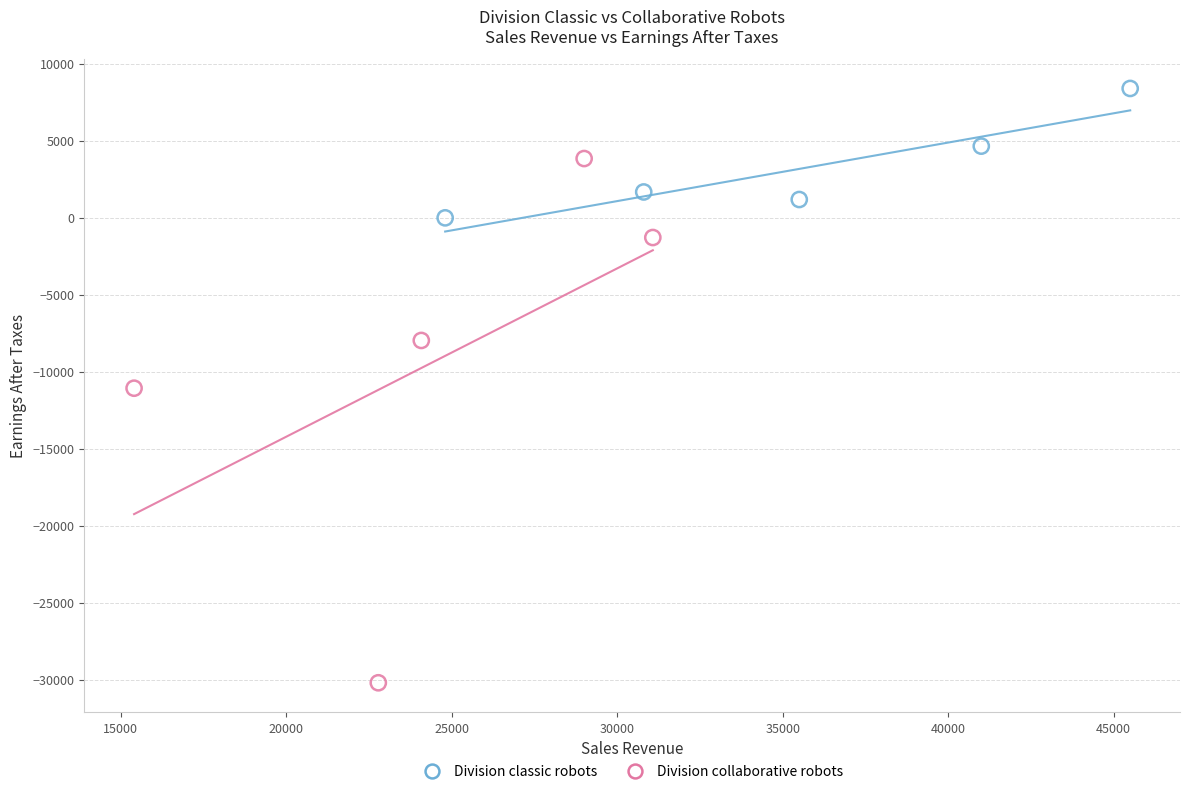

Which series contains the highest Y value?

Division classic robots